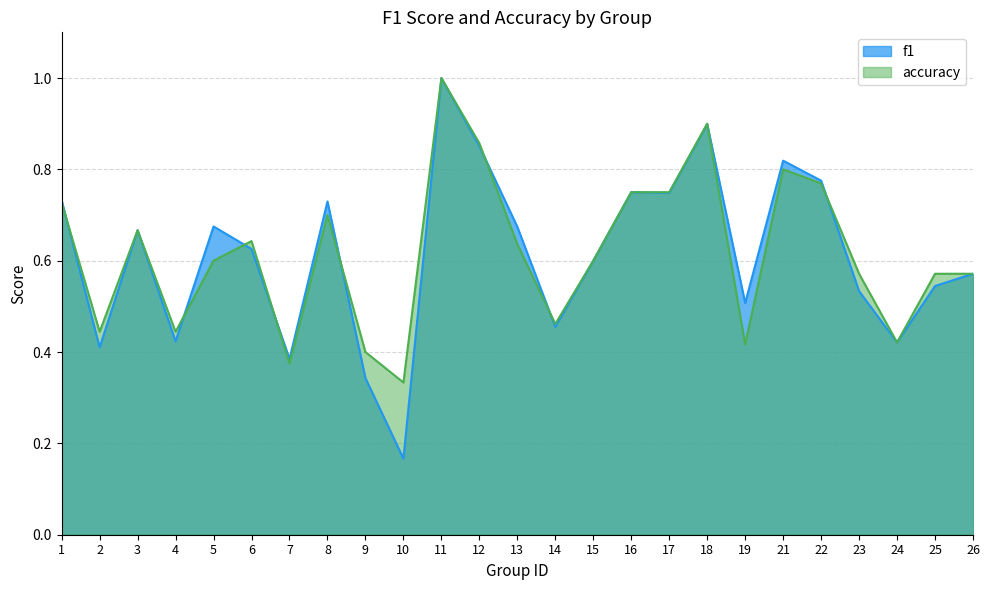

Does the chart have visible grid lines?

Yes